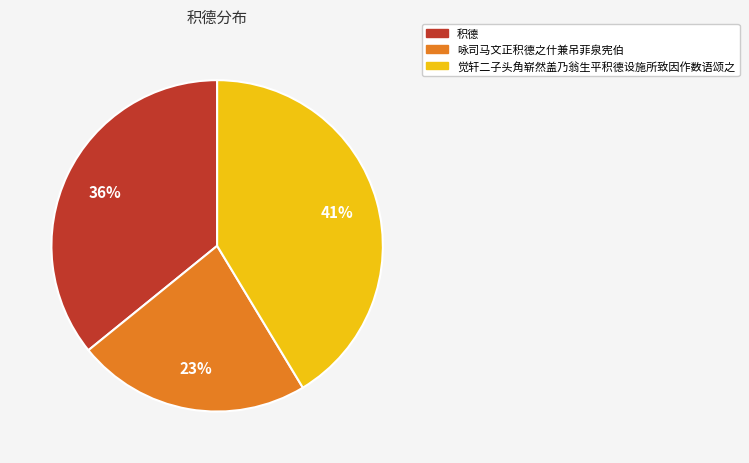

Is it true that 觉轩二子头角崭然盖乃翁生平积德设施所致因作数语颂之 is 41% of the pie?

True